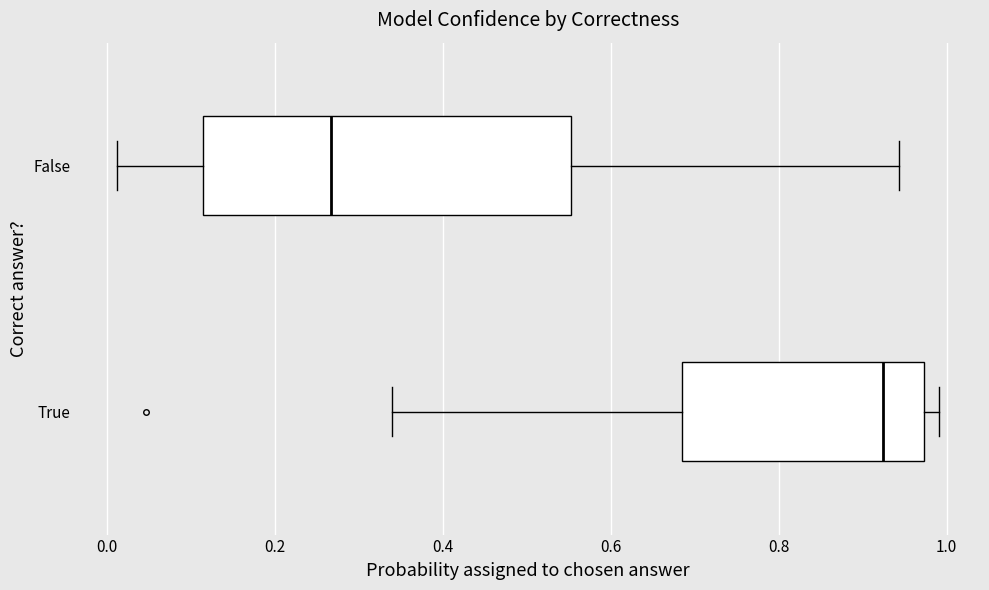

Reading bottom to top, read every box against the x-axis: the position of its median line, the range the box covers, and the ends of its whiskers. The values are not printed on the chart, so give them approximately, as read against the axis.

True: median 0.92, box 0.68 to 0.98, whiskers 0.34 to 1.00
False: median 0.26, box 0.12 to 0.56, whiskers 0.02 to 0.94